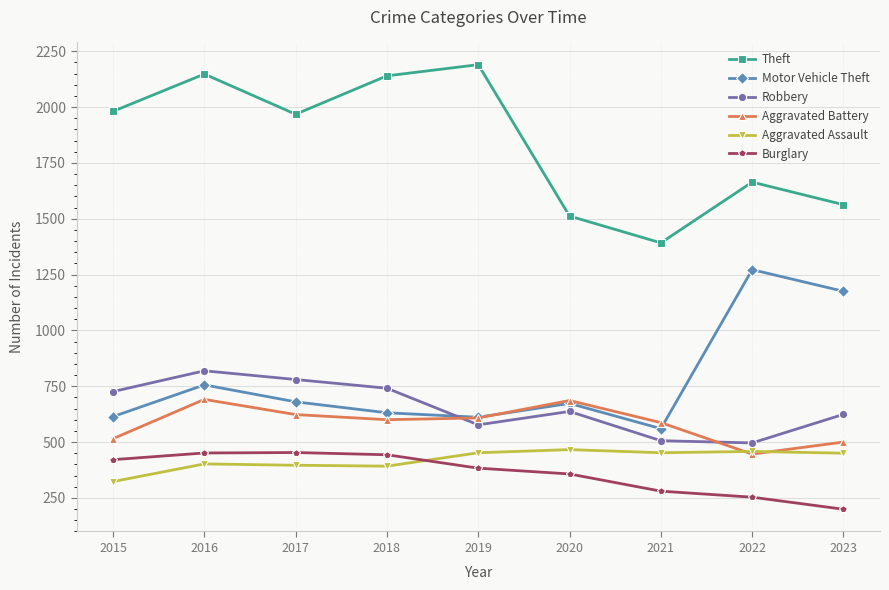

Between 2020 and 2023, which series saw the biggest shift?

Motor Vehicle Theft